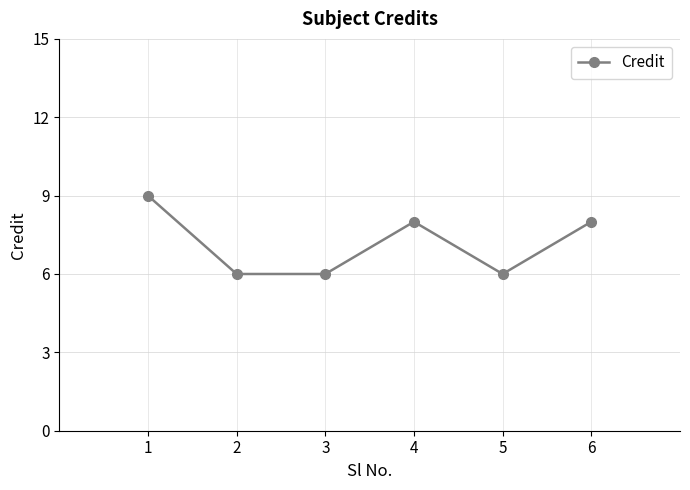

What is the value of the 3rd point from the left?

6